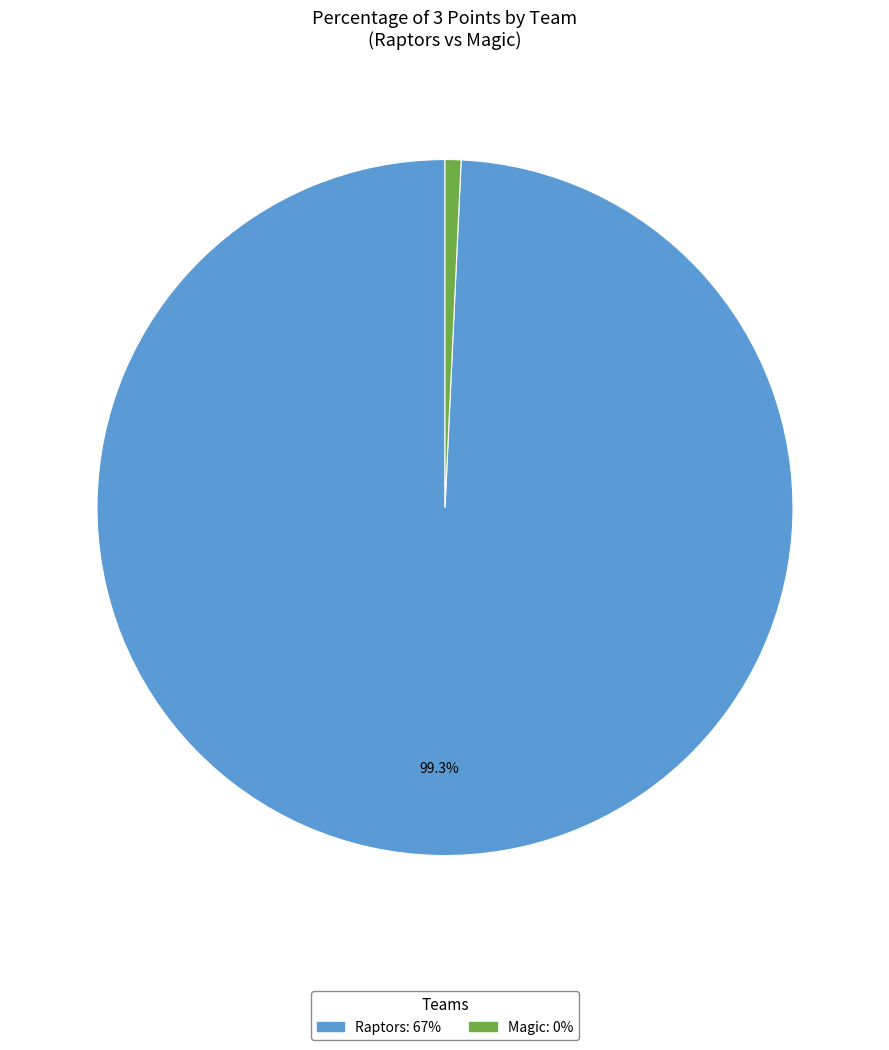

What percentage is the Raptors slice, to the nearest percent?

99%